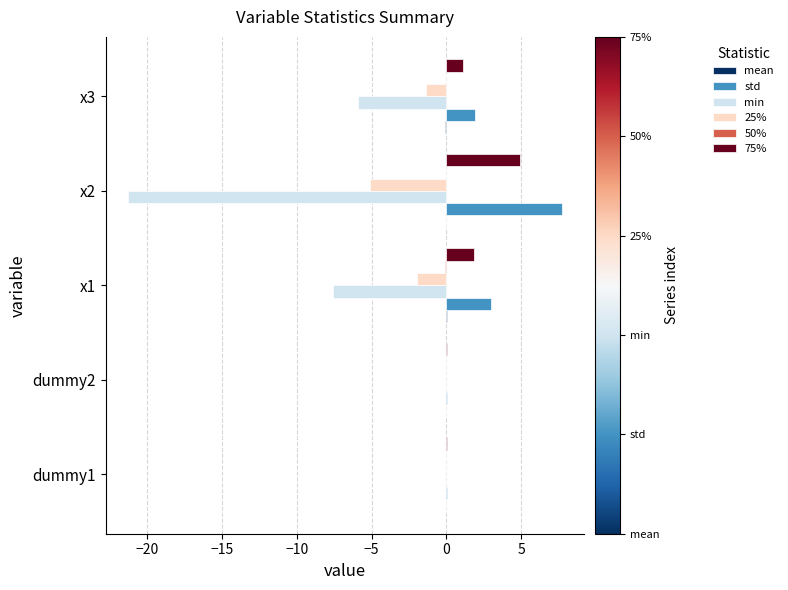

What is the sum of all std values?

12.6